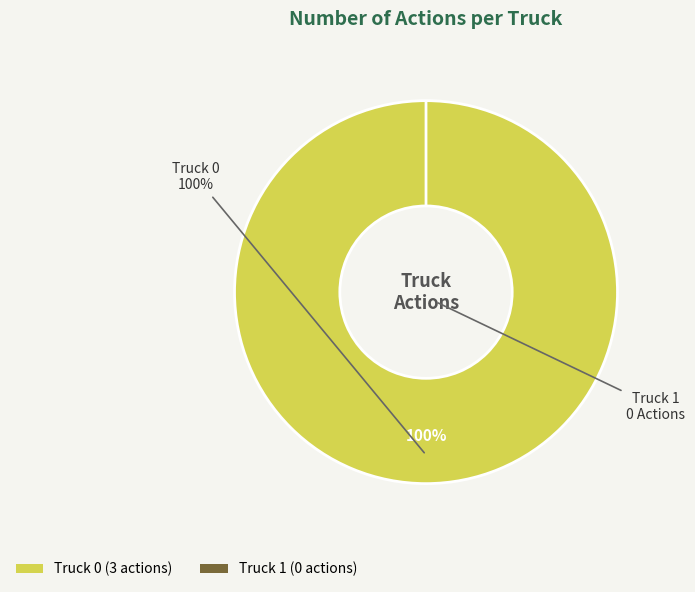

Is it true that Truck 0 is 100% of the pie?

True